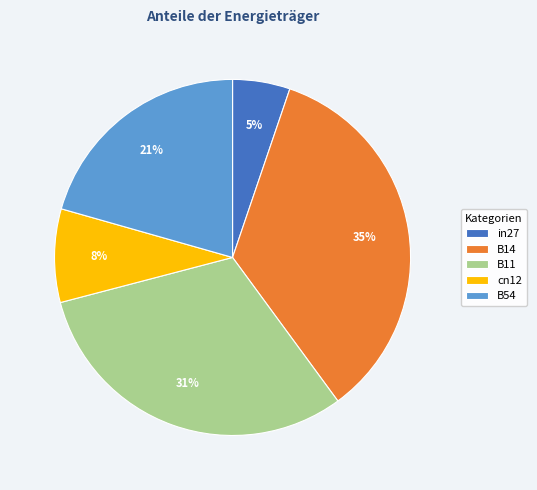

Do B11 and B14 together represent more than half of the pie?

Yes